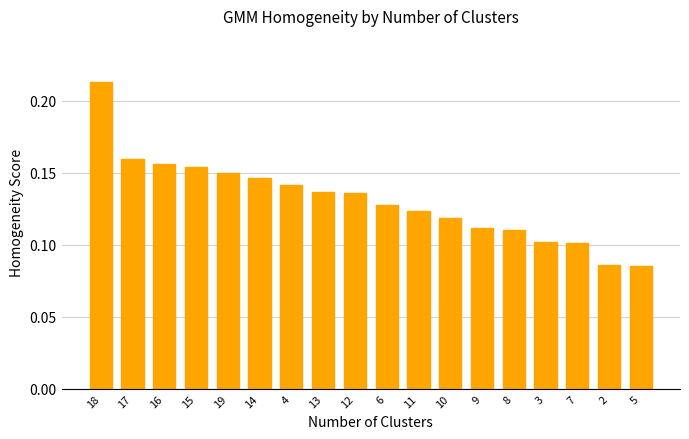

How many values are between 0 and 1?

18